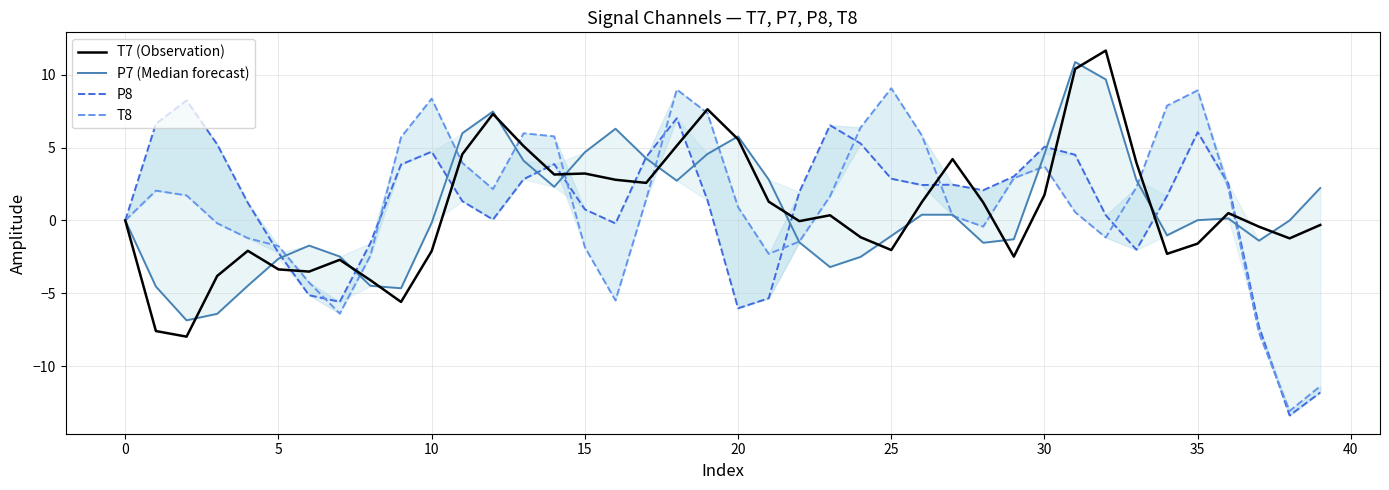

At how many categories does at least one series exceed 5?

22